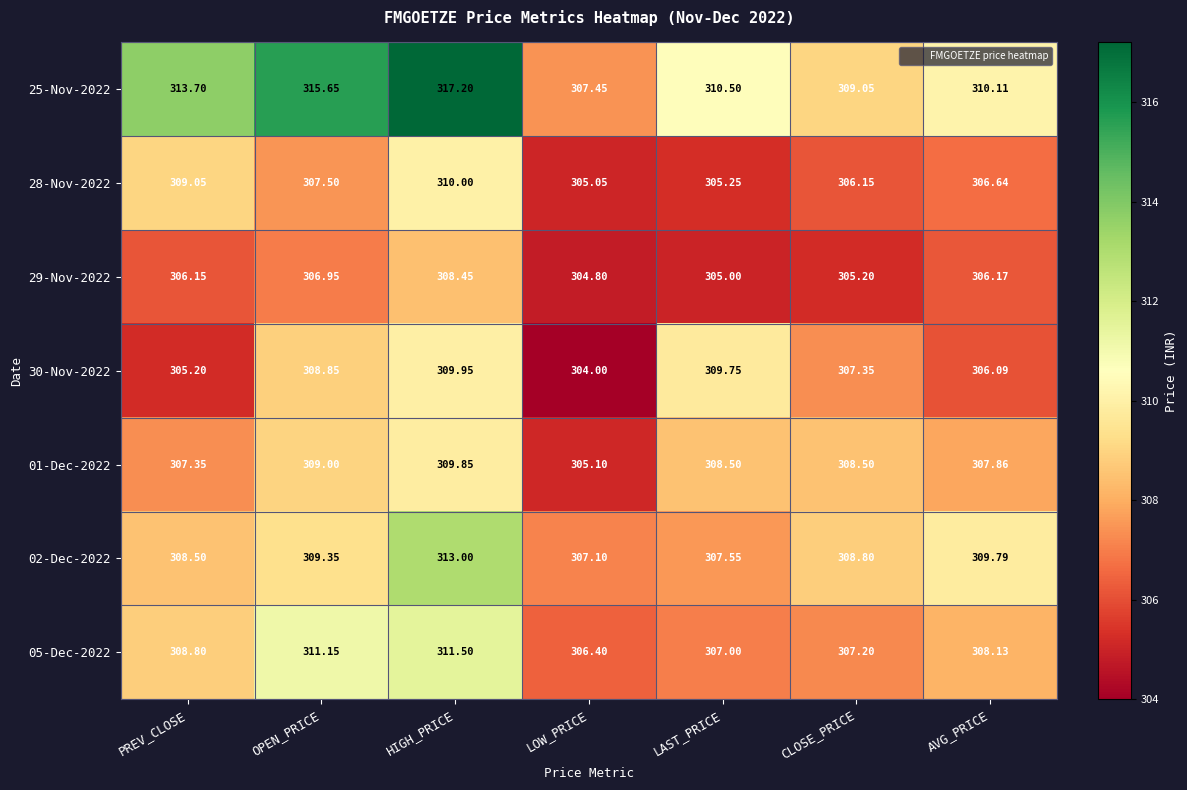

Is the value of 05-Dec-2022 at CLOSE_PRICE greater than the value of 02-Dec-2022 at PREV_CLOSE?

No